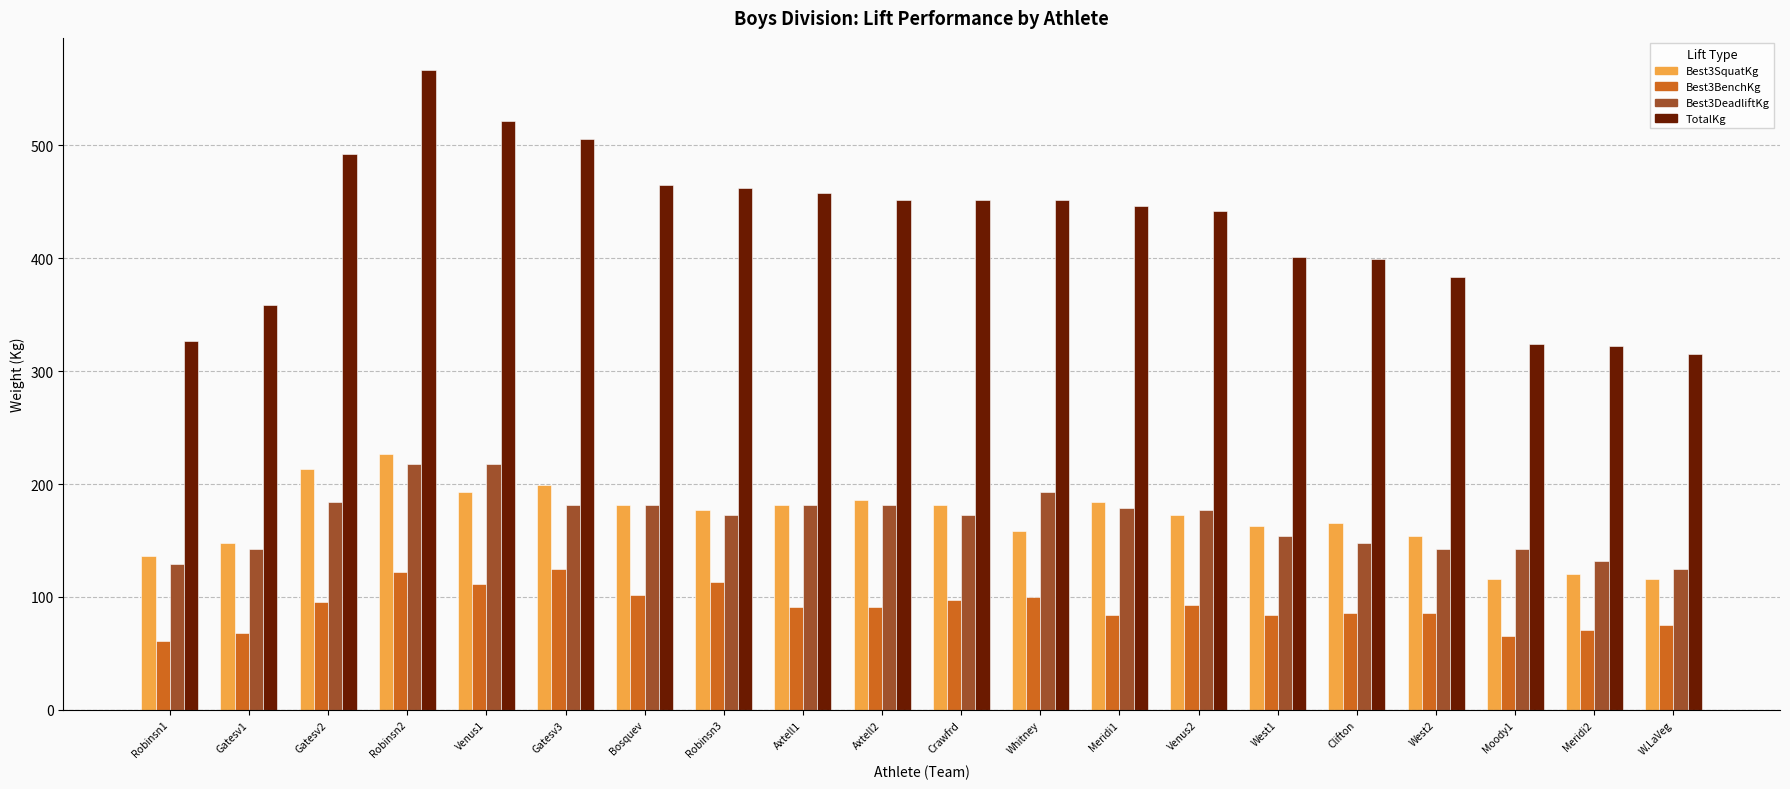

What value does the TotalKg series have at Clifton?

399.2